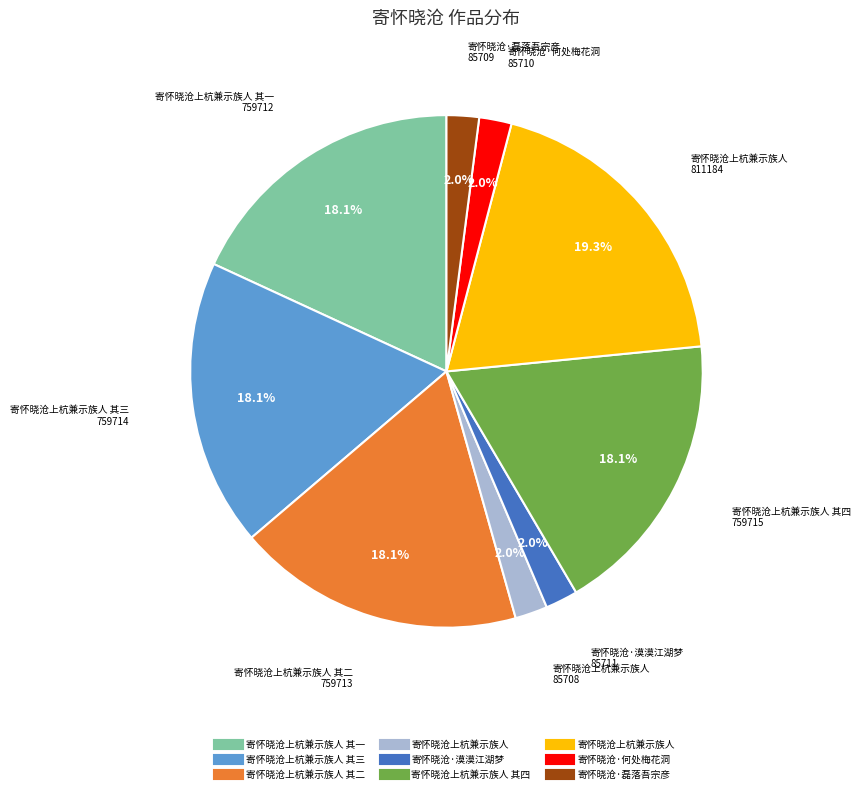

Is there any slice that represents more than half of the pie?

No